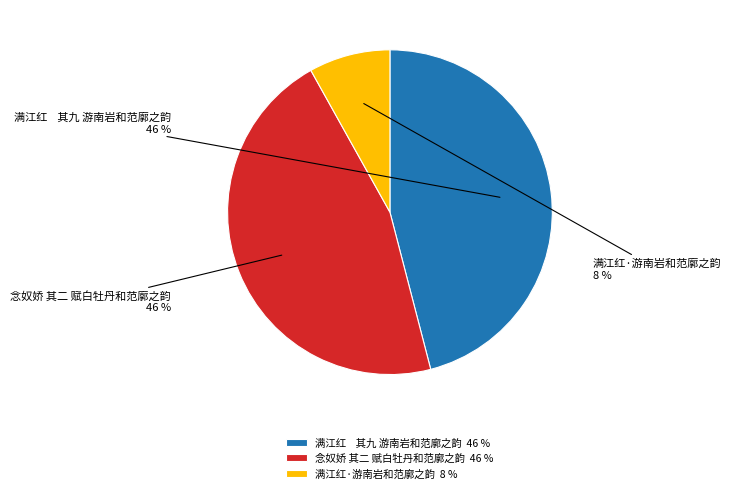

What is the largest slice in the pie chart?

满江红    其九 游南岩和范廓之韵